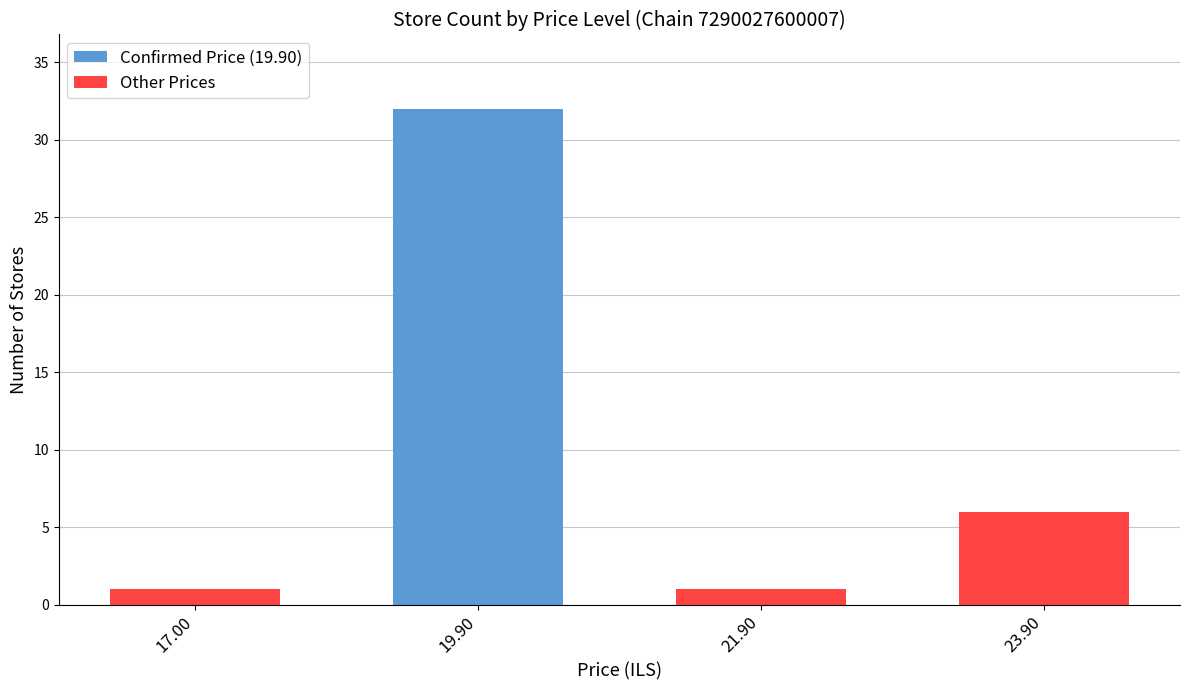

True or false: Other Prices has a value of 6 at 23.90.

True